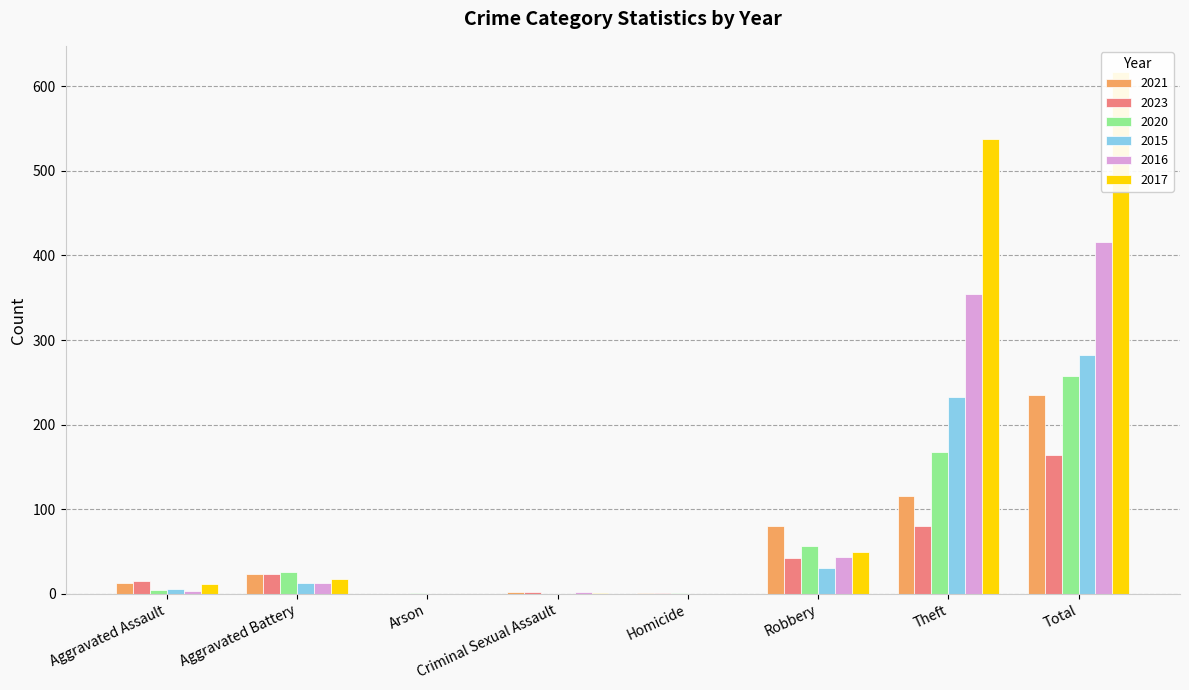

At which label does 2023 reach its peak?

Total